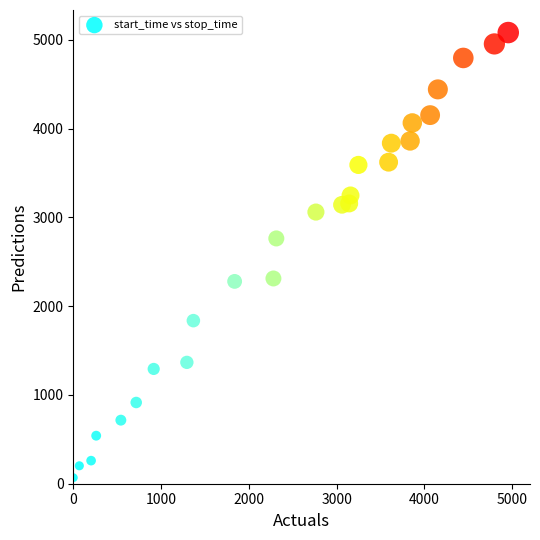

What Y value in the scatter plot is closest to 2575?

2763